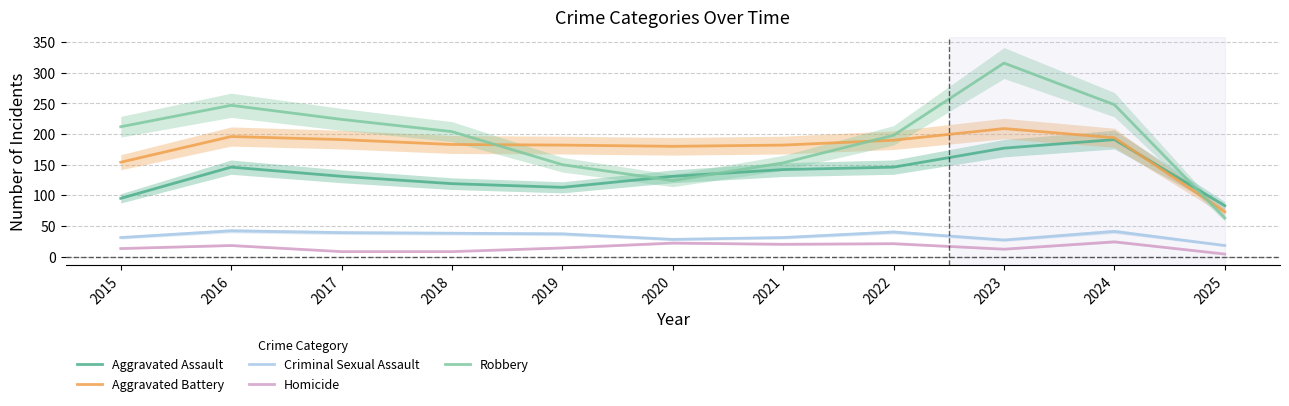

How many lines are shown in the chart?

5